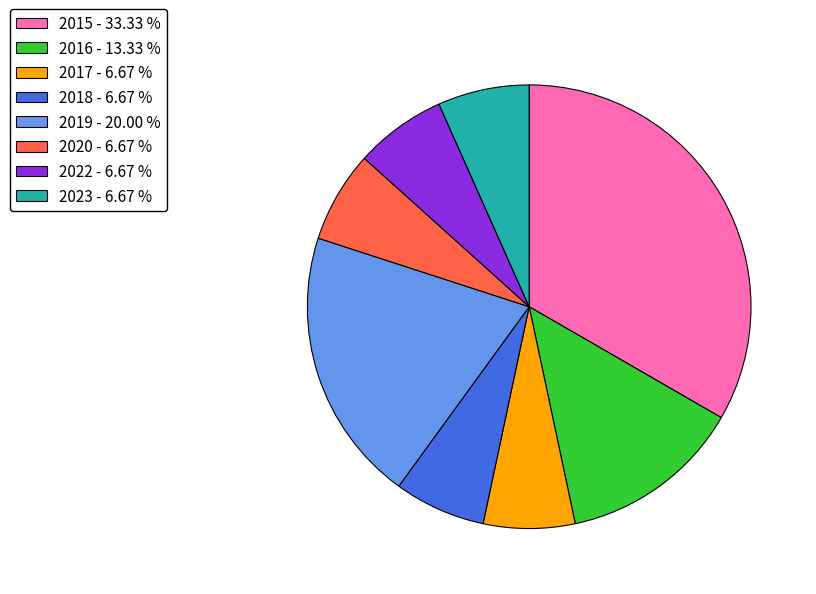

Do 2020 - 6.67 % and 2016 - 13.33 % together represent more than half of the pie?

No